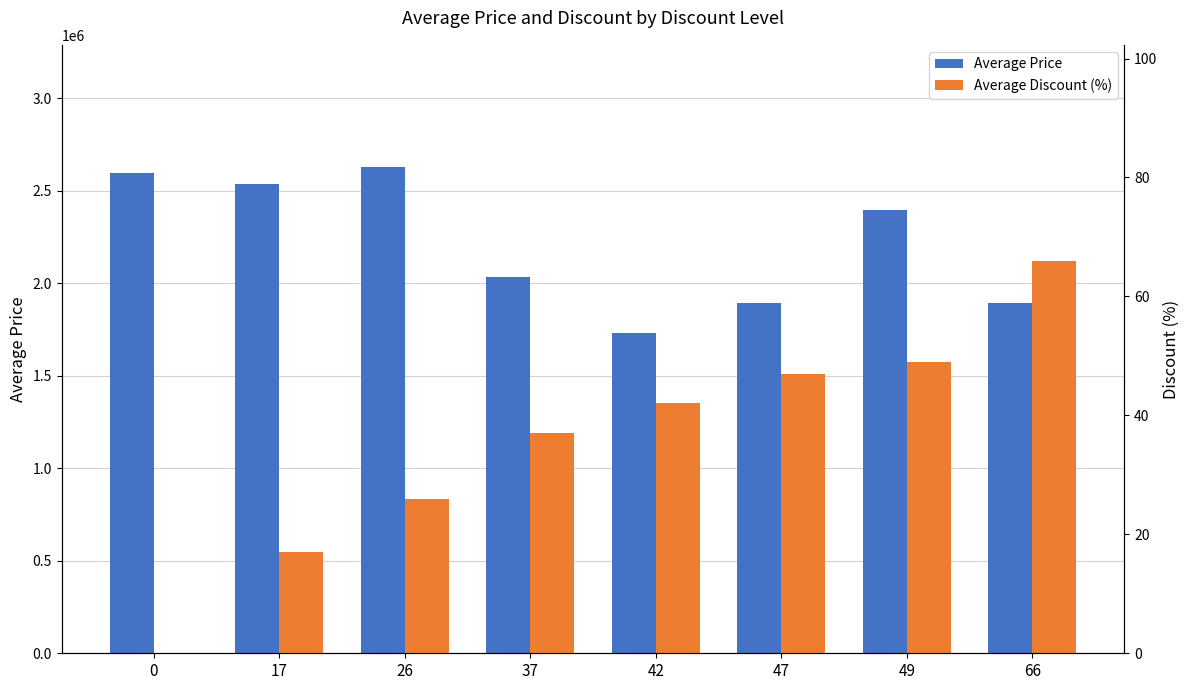

Rank the series at 26 from lowest to highest value.

Average Discount (%), Average Price